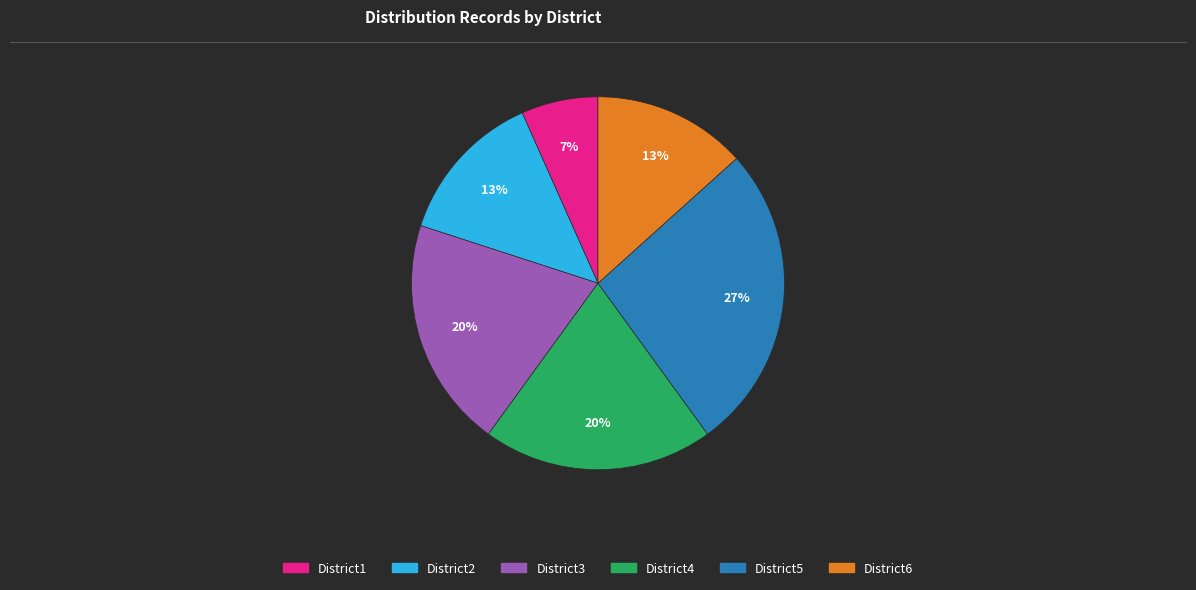

Which slice is the smallest?

District1